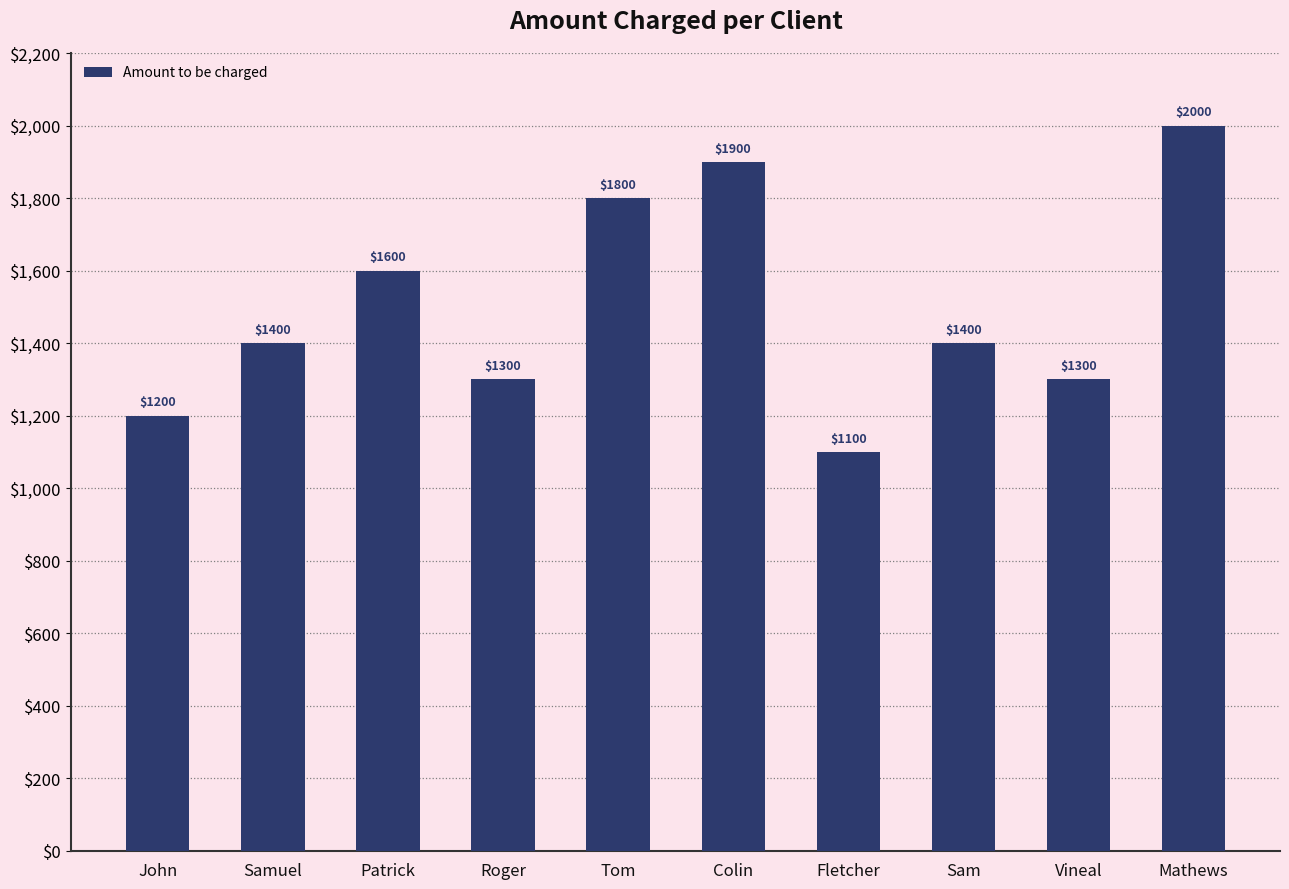

Is it true that the value at Sam is 2404?

False